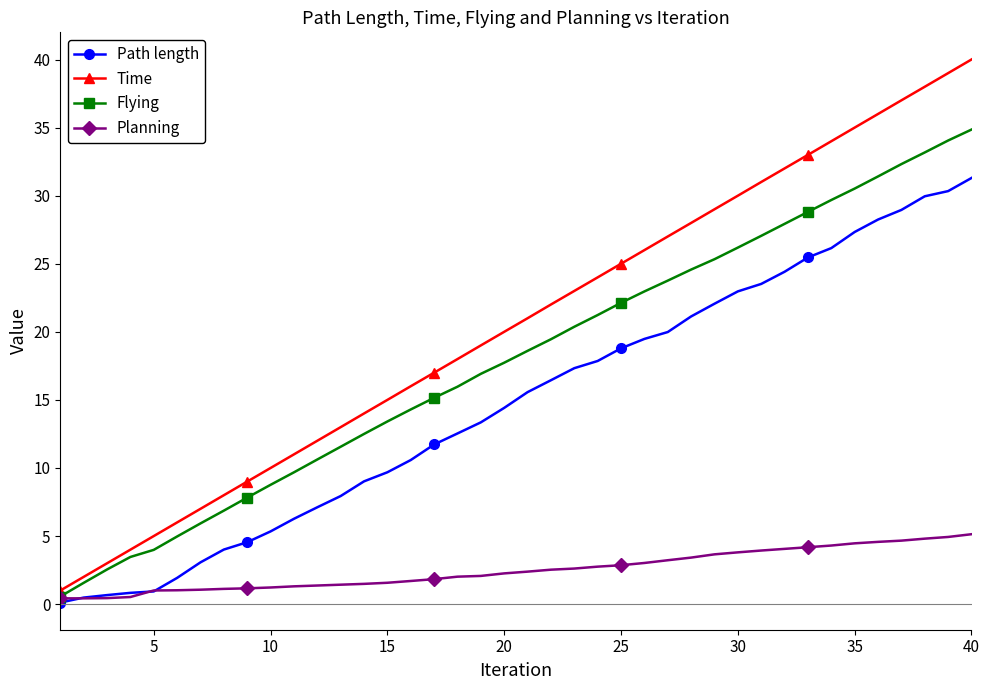

Which series has the widest spread of values?

Time